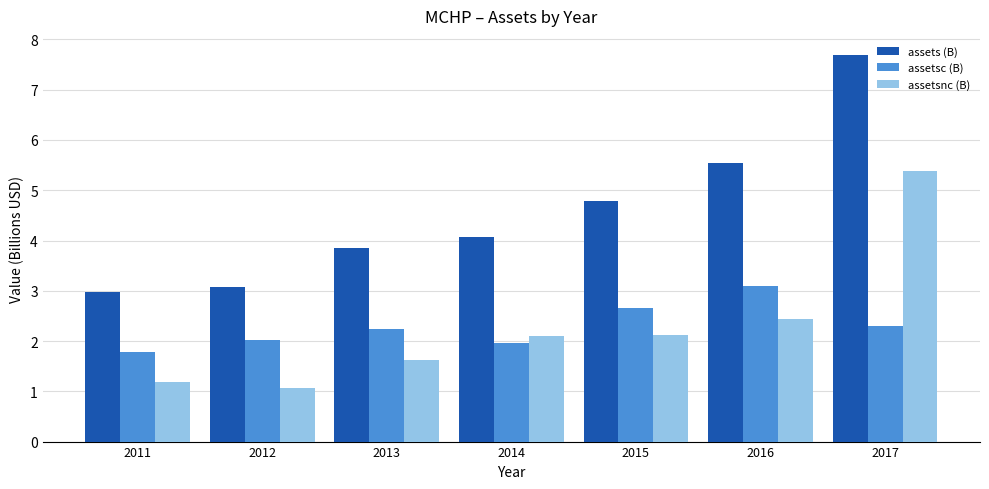

Which series has the largest range (max minus min)?

assets (B)